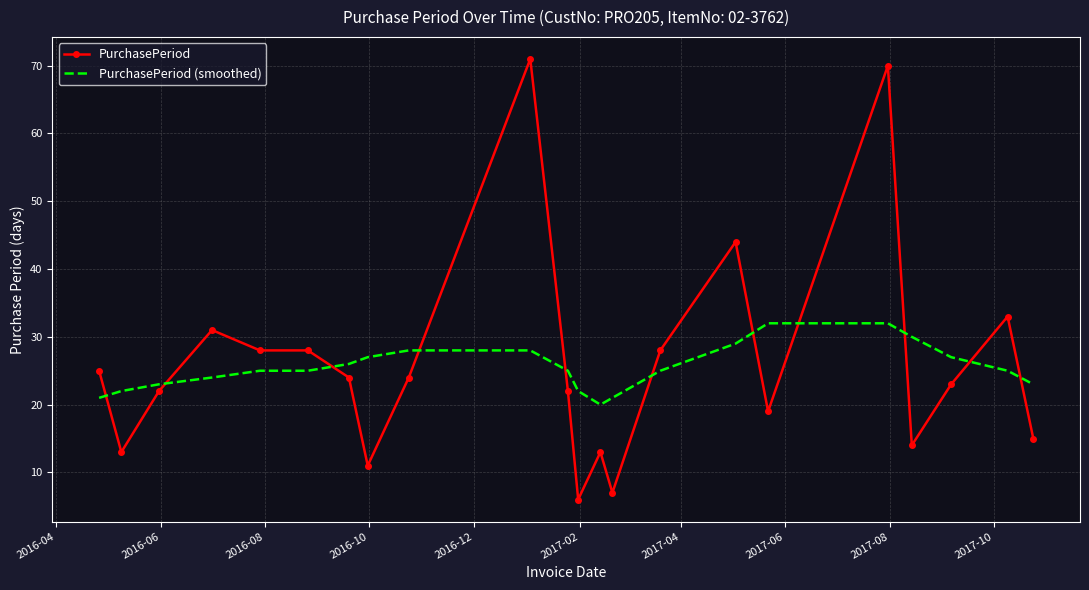

How many intersections are there between PurchasePeriod and PurchasePeriod (smoothed)?

11